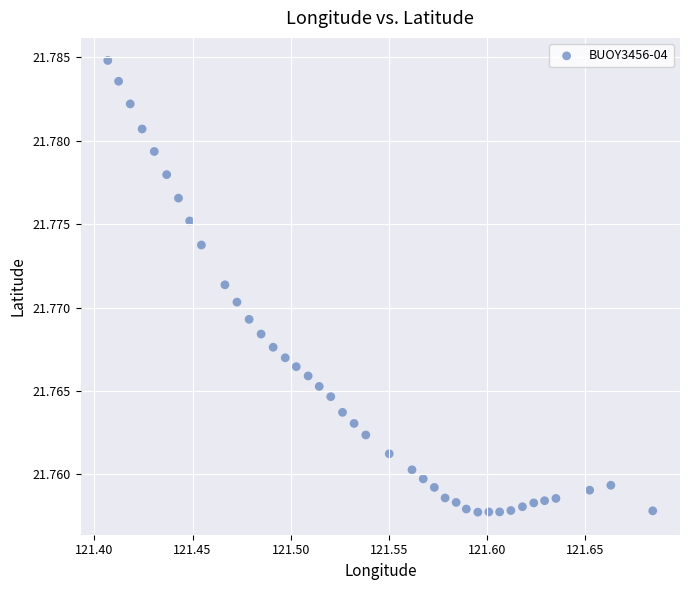

What is the range of X values (max minus min)?

0.3